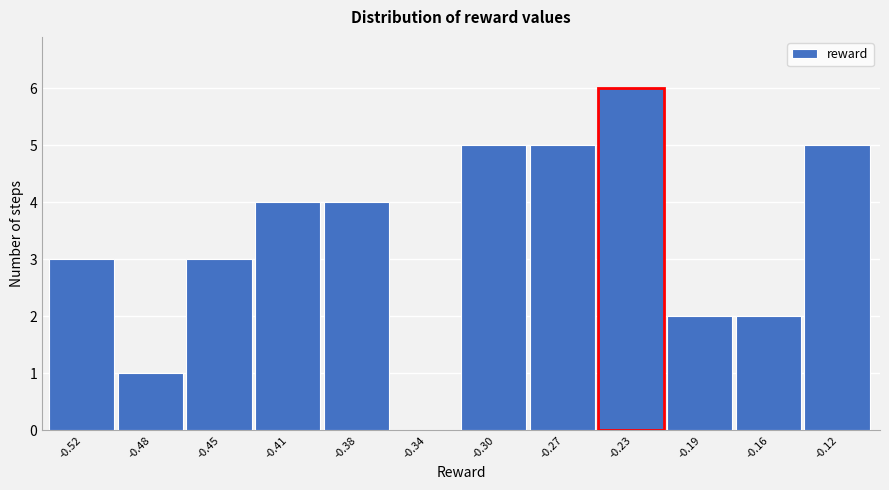

Reading left to right, transcribe all the data shown in this chart.

-0.52=3	-0.48=1	-0.45=3	-0.41=4	-0.38=4	-0.34=0	-0.30=5	-0.27=5	-0.23=6	-0.19=2	-0.16=2	-0.12=5